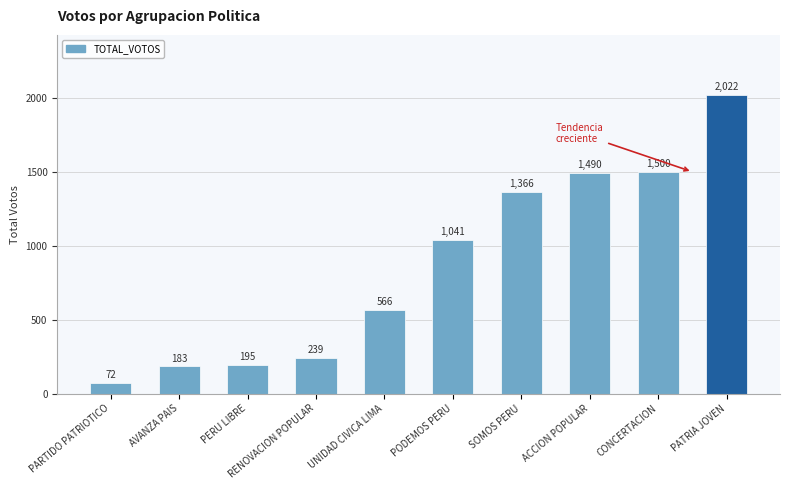

How many bars are there in total?

10